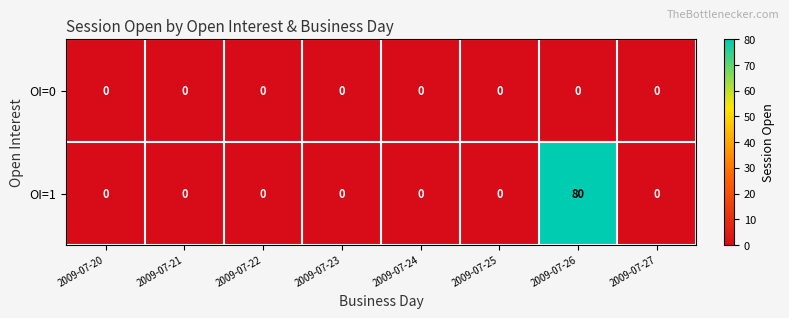

Which series has the largest total across all categories?

OI=1